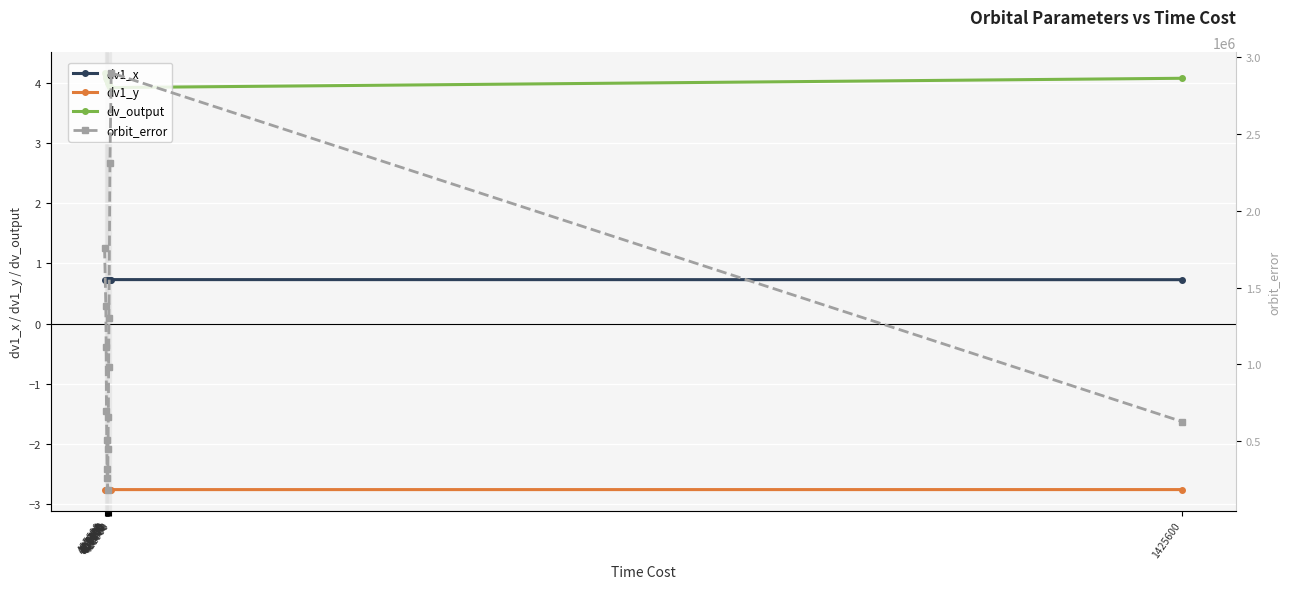

True or false: dv1_x and dv_output cross at least once.

False